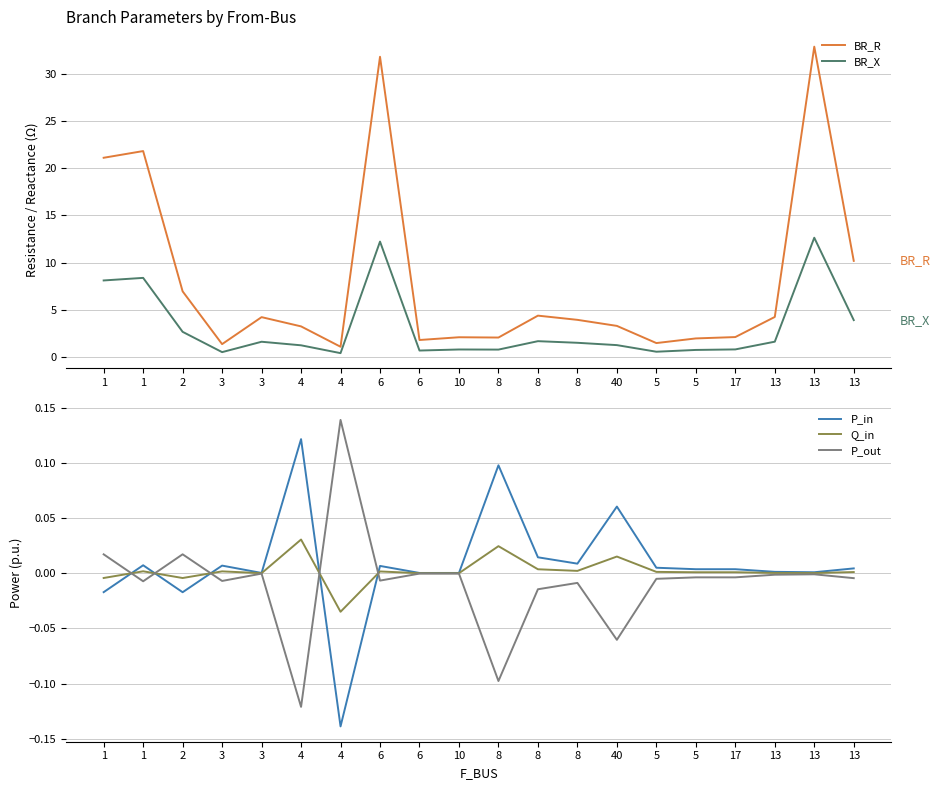

In Q_in, how many points are lower than both neighbors (excluding endpoints)?

6